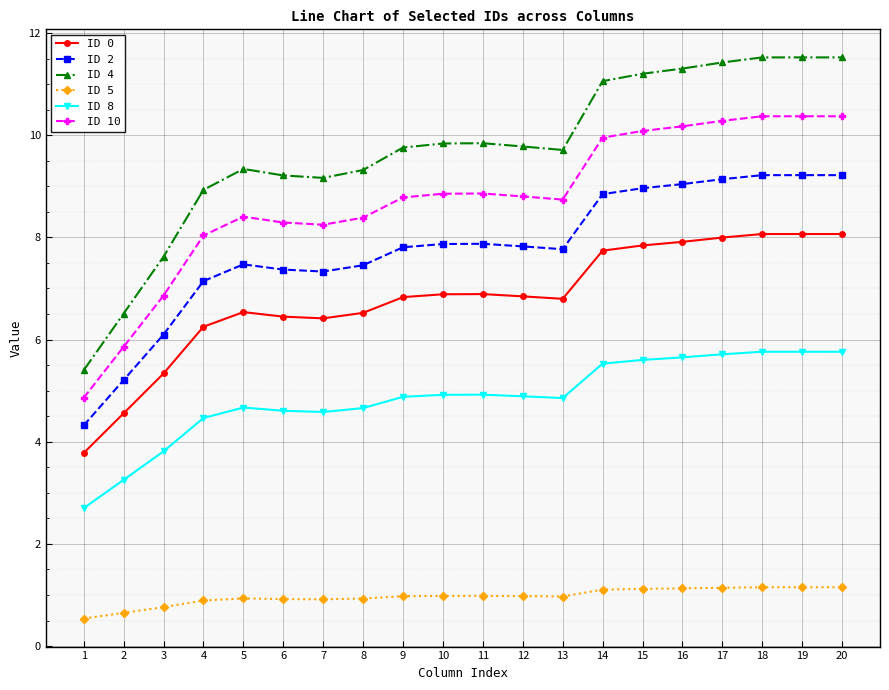

What is the value of the ID 8 point at the 3rd from the left?

3.8